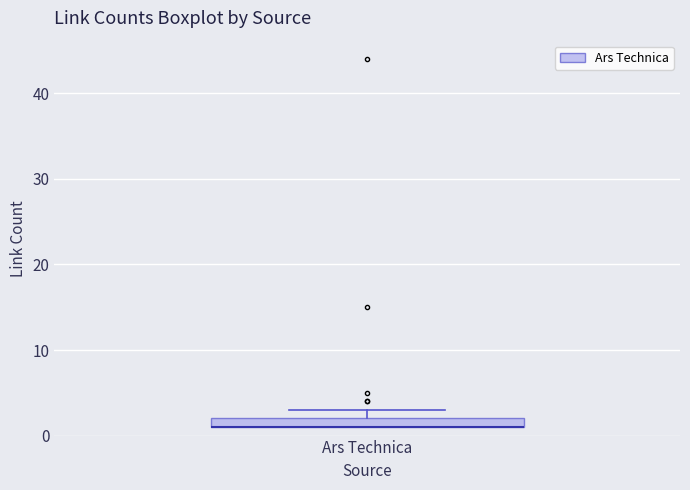

Where is the lower edge of the box for Ars Technica on the y-axis? The values are not printed on the chart, so give them approximately, as read against the axis.

1